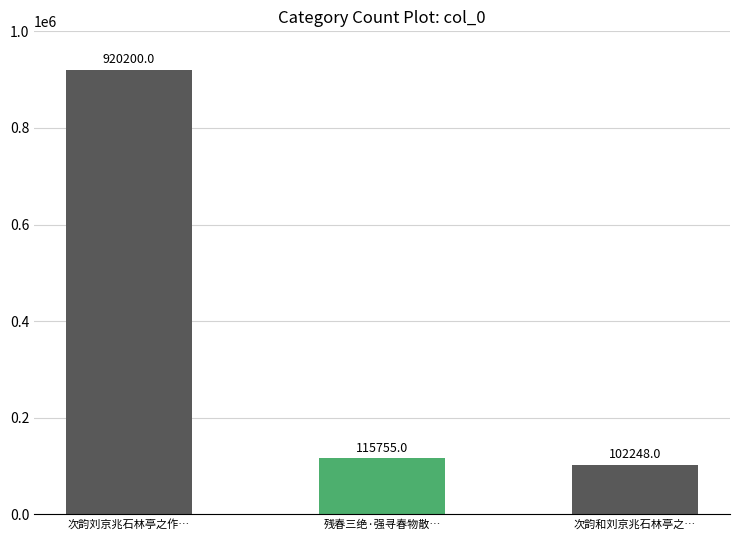

The chart shows a value of 115755 at 残春三绝·强寻春物散…. True or false?

True